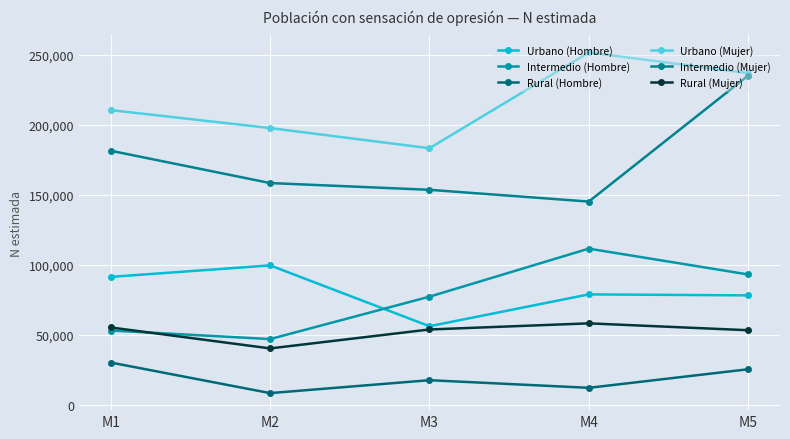

How many series are shown in this chart?

6